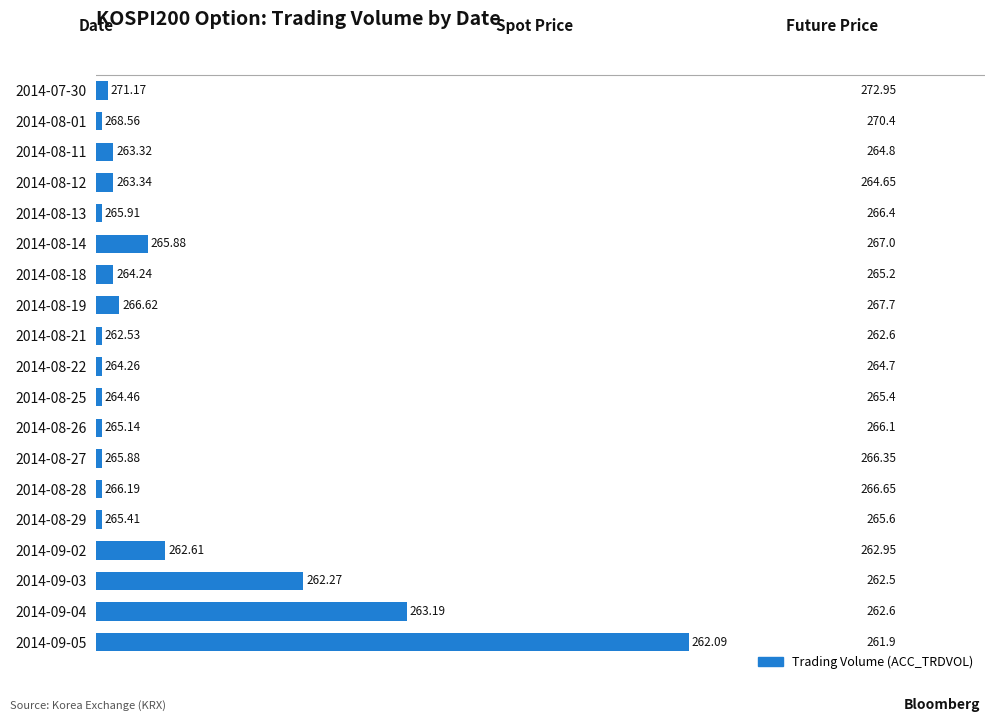

What is the minimum value shown in the chart?

1